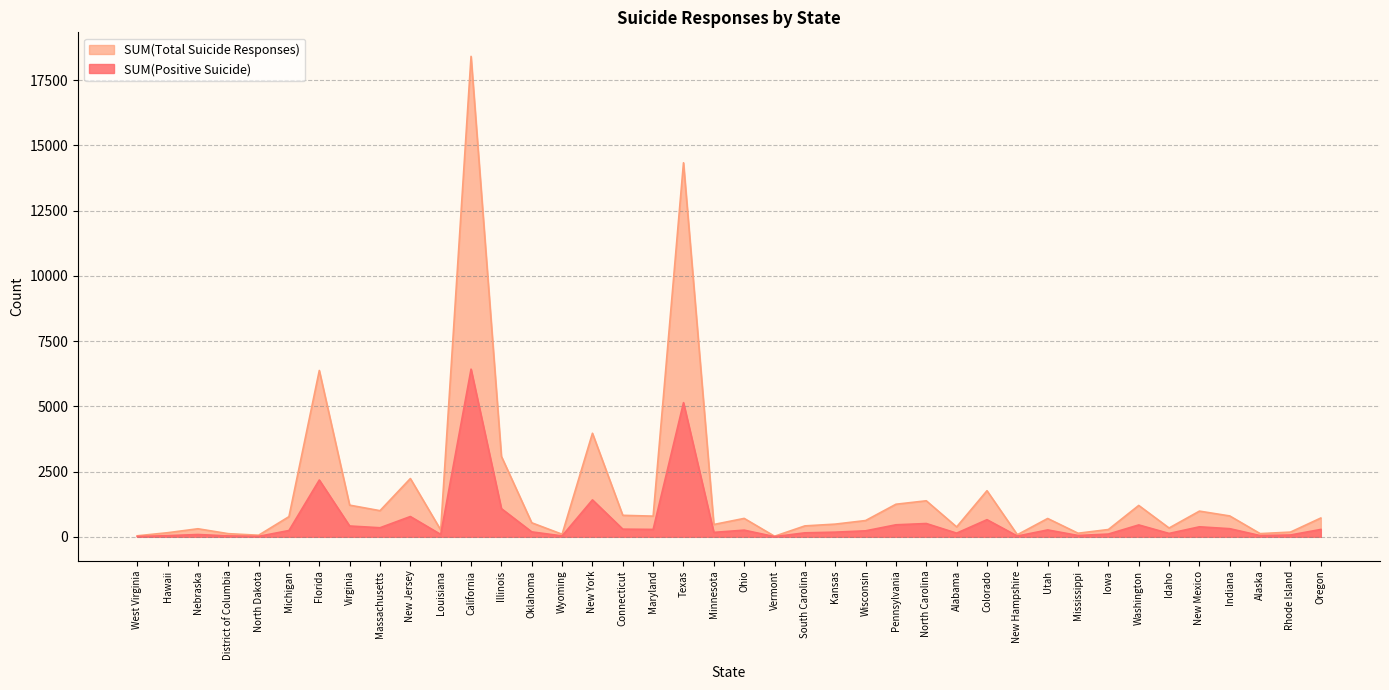

At how many categories does at least one series exceed 8702?

2